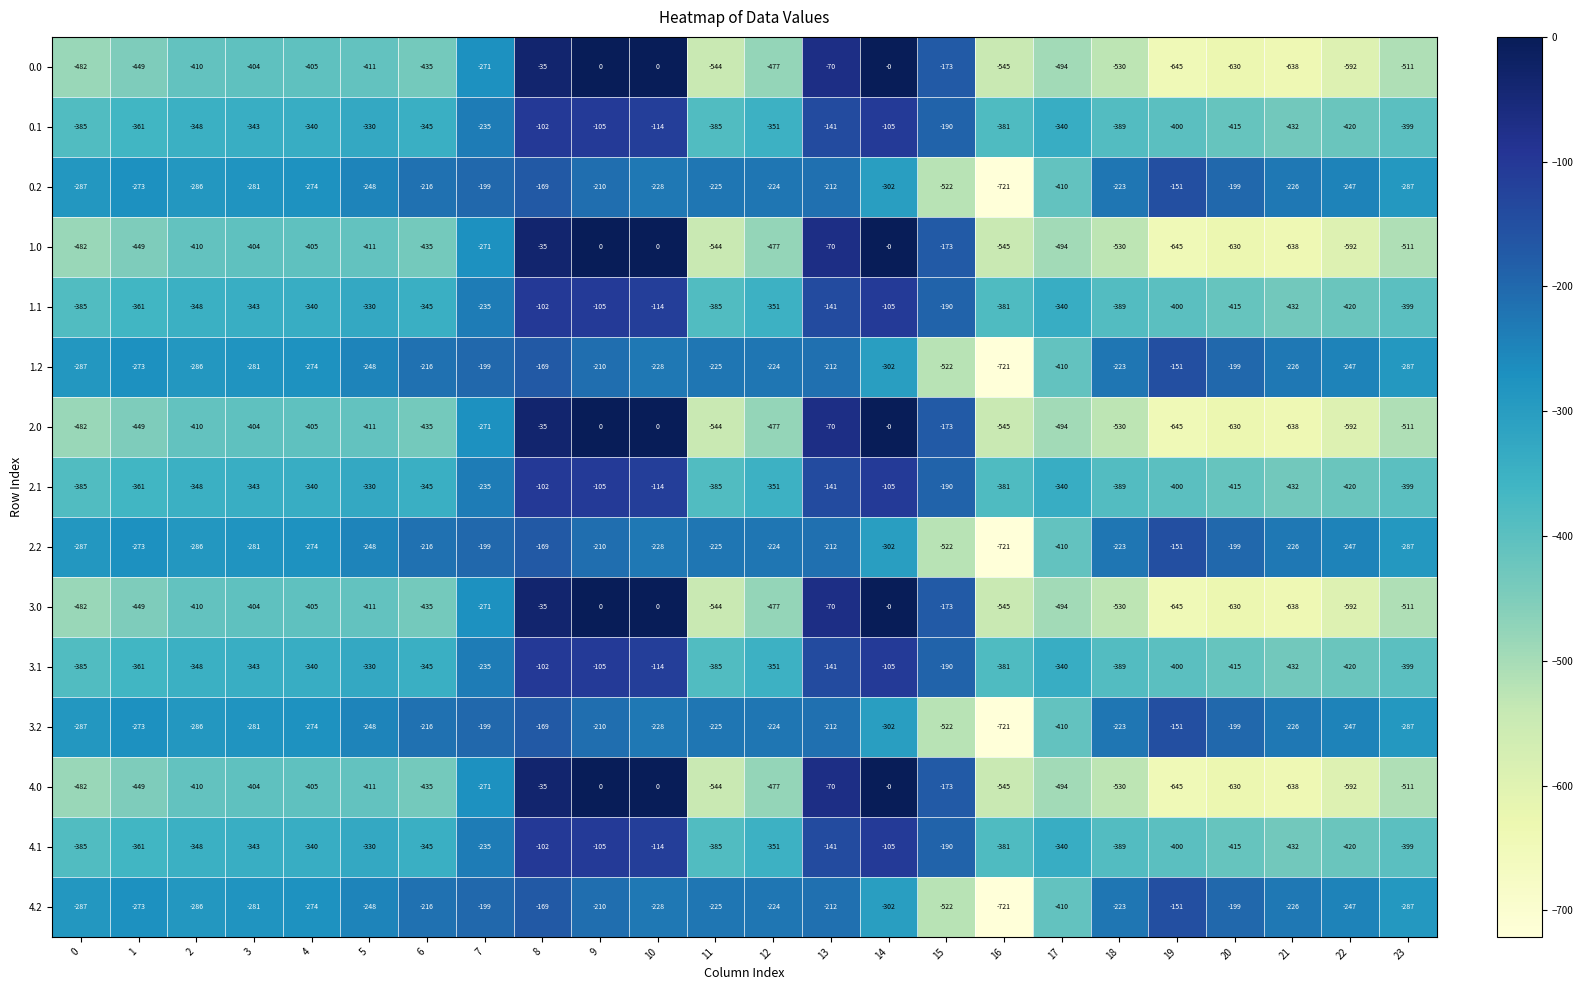

What is the spread (max minus min) of values at 21?

412